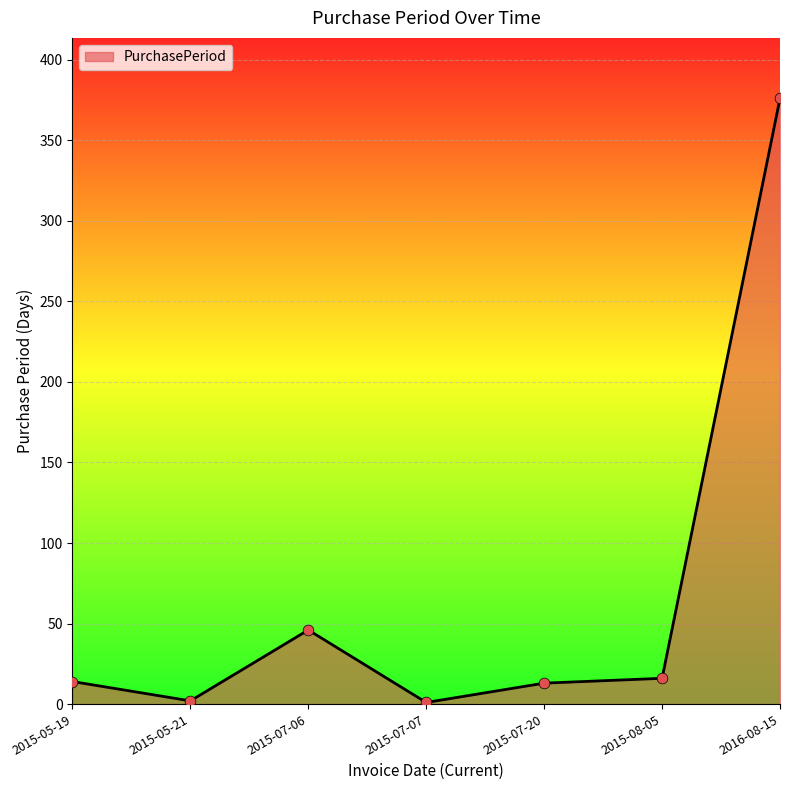

Which has a higher value, 2015-08-05 or 2015-07-07?

2015-08-05